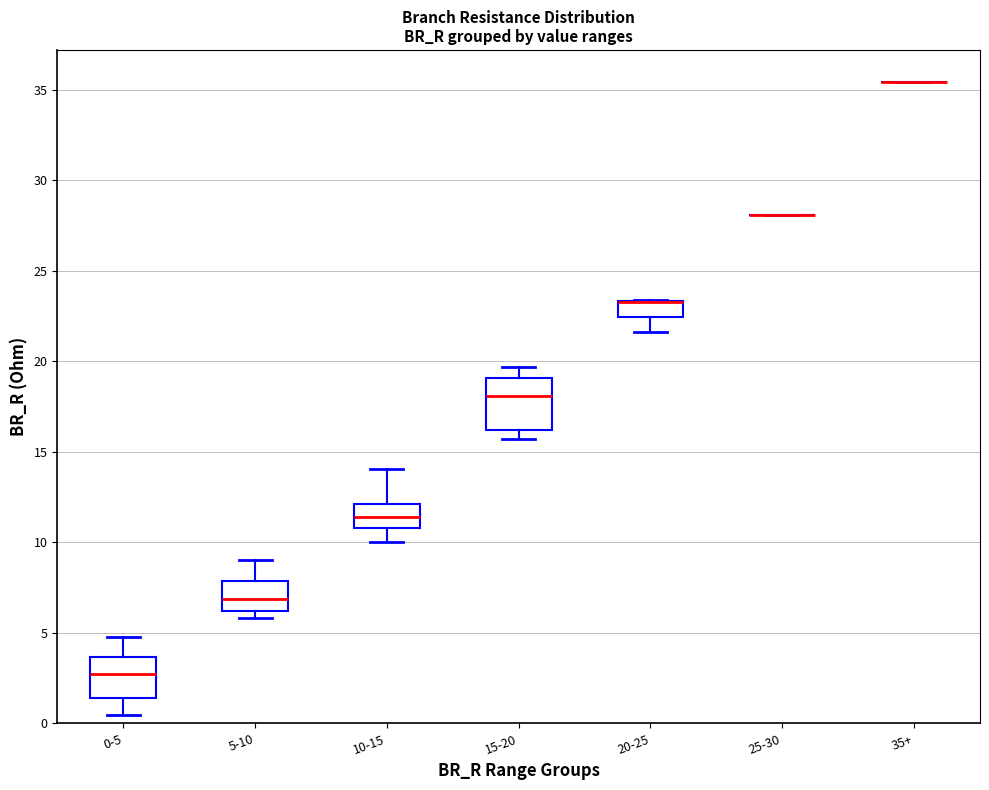

Reading left to right, transcribe this box plot: for each box, give where its median line is, the range the box spans, and where its two whiskers end, as read against the y-axis. The values are not printed on the chart, so give them approximately, as read against the axis.

0-5: median 2.5, box 1.5 to 3.5, whiskers 0.5 to 4.5
5-10: median 7.0, box 6.0 to 8.0, whiskers 6.0 (just below the box's lower edge) to 9.0
10-15: median 11.5, box 11.0 to 12.0, whiskers 10.0 to 14.0
15-20: median 18.0, box 16.0 to 19.0, whiskers 15.5 to 19.5
20-25: median 23.5 (drawn on the box's upper edge), box 22.5 to 23.5, whiskers 21.5 to 23.5
25-30: box collapsed to a line at 28.0, whiskers 28.0 to 28.0
35+: box collapsed to a line at 35.5, whiskers 35.5 to 35.5